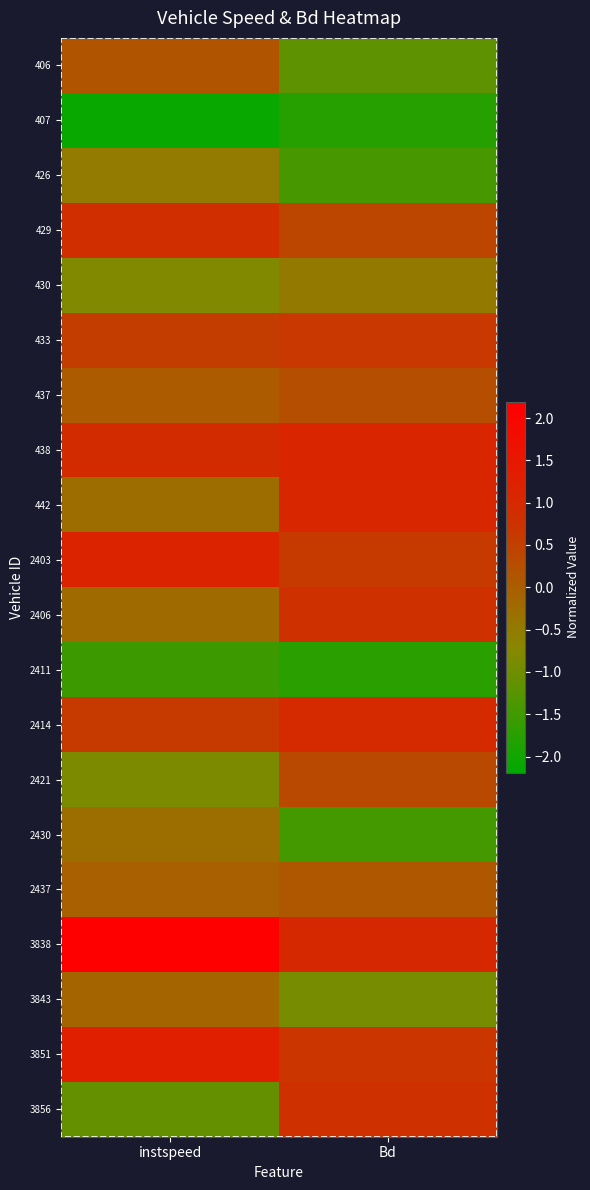

Reading left to right, list all the values displayed in this chart.

406: instspeed=0.2	Bd=-1.2
407: instspeed=-2.1	Bd=-1.8
426: instspeed=-0.5	Bd=-1.4
429: instspeed=0.9	Bd=0.4
430: instspeed=-0.8	Bd=-0.5
433: instspeed=0.6	Bd=0.6
437: instspeed=0.0	Bd=0.3
438: instspeed=0.9	Bd=1.1
442: instspeed=-0.3	Bd=1.1
2403: instspeed=1.2	Bd=0.6
2406: instspeed=-0.2	Bd=0.8
2411: instspeed=-1.5	Bd=-1.7
2414: instspeed=0.6	Bd=1.0
2421: instspeed=-0.8	Bd=0.4
2430: instspeed=-0.3	Bd=-1.5
2437: instspeed=-0.0	Bd=0.1
3838: instspeed=2.2	Bd=1.0
3843: instspeed=-0.1	Bd=-0.9
3851: instspeed=1.3	Bd=0.7
3856: instspeed=-1.1	Bd=0.8